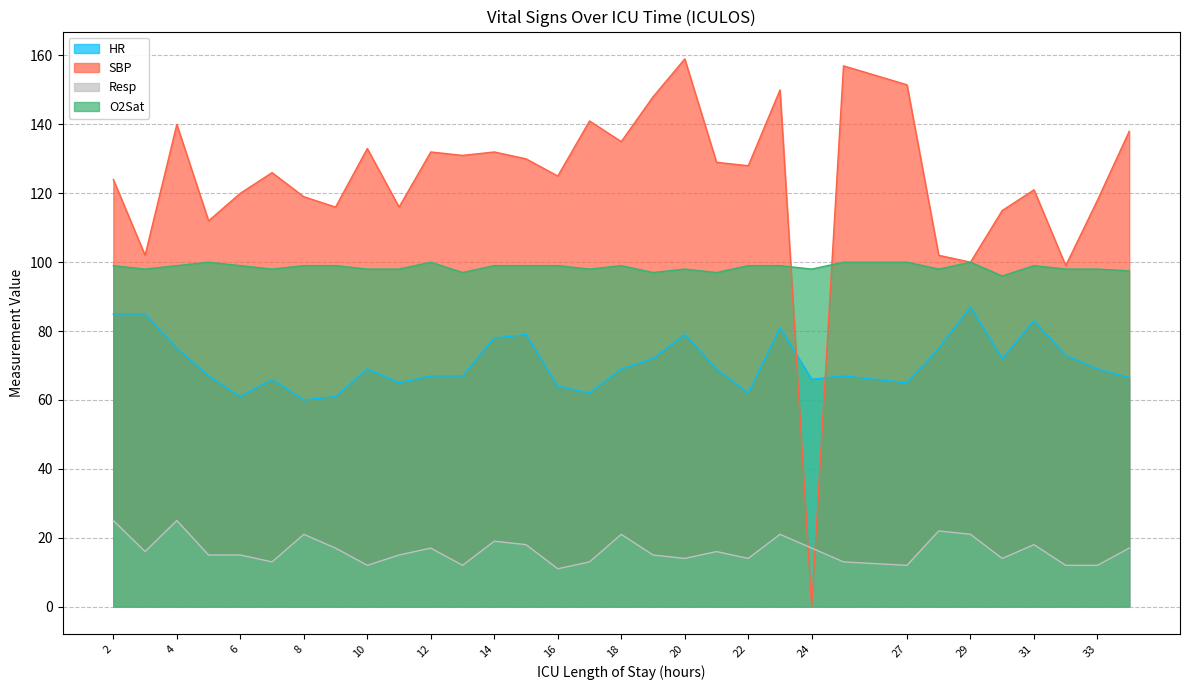

Reading left to right, list all the values displayed in this chart.

HR: 2=85.0	3=85.0	4=75.0	5=67.0	6=61.0	7=66.0	8=60.0	9=61.0	10=69.0	11=65.0	12=67.0	13=67.0	14=78.0	15=79.0	16=64.0	17=62.0	18=69.0	19=72.0	20=79.0	21=69.0	22=62.0	23=81.0	24=66.0	25=67.0	27=65.0	28=75.0	29=87.0	30=72.0	31=83.0	32=73.0	33=69.0	34=66.5
SBP: 2=124.0	3=102.0	4=140.0	5=112.0	6=120.0	7=126.0	8=119.0	9=116.0	10=133.0	11=116.0	12=132.0	13=131.0	14=132.0	15=130.0	16=125.0	17=141.0	18=135.0	19=148.0	20=159.0	21=129.0	22=128.0	23=150.0	24=0.0	25=157.0	27=151.5	28=102.0	29=100.0	30=115.0	31=121.0	32=99.0	33=118.0	34=138.0
Resp: 2=25.0	3=16.0	4=25.0	5=15.0	6=15.0	7=13.0	8=21.0	9=17.0	10=12.0	11=15.0	12=17.0	13=12.0	14=19.0	15=18.0	16=11.0	17=13.0	18=21.0	19=15.0	20=14.0	21=16.0	22=14.0	23=21.0	24=17.0	25=13.0	27=12.0	28=22.0	29=21.0	30=14.0	31=18.0	32=12.0	33=12.0	34=17.0
O2Sat: 2=99.0	3=98.0	4=99.0	5=100.0	6=99.0	7=98.0	8=99.0	9=99.0	10=98.0	11=98.0	12=100.0	13=97.0	14=99.0	15=99.0	16=99.0	17=98.0	18=99.0	19=97.0	20=98.0	21=97.0	22=99.0	23=99.0	24=98.0	25=100.0	27=100.0	28=98.0	29=100.0	30=96.0	31=99.0	32=98.0	33=98.0	34=97.5